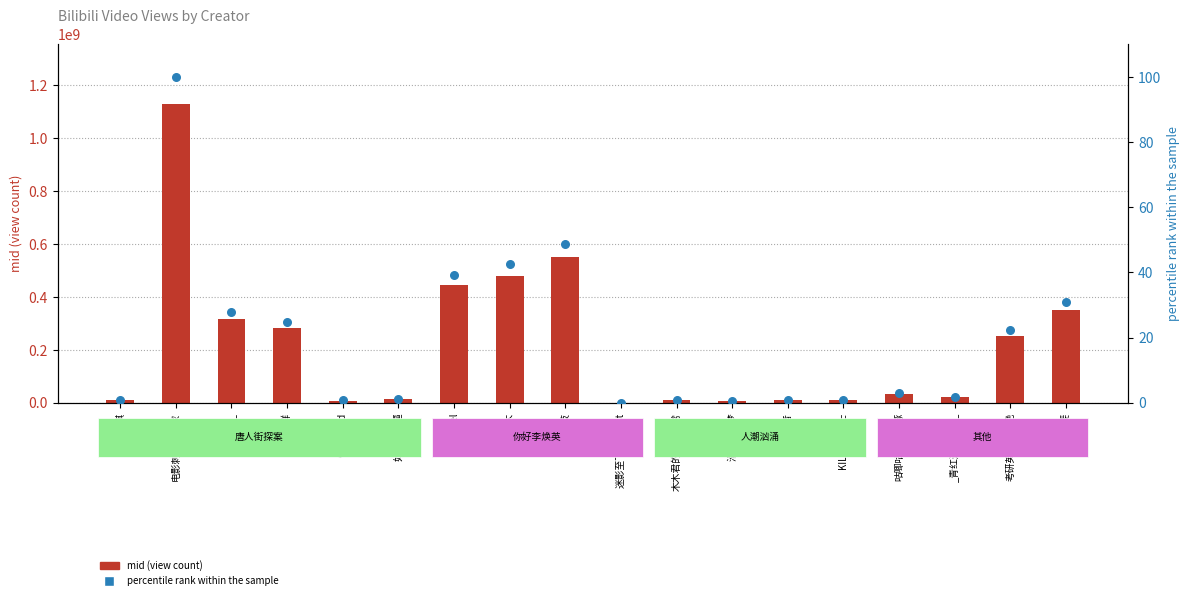

What are all the series names shown in the legend?

mid (view count), percentile rank within the sample